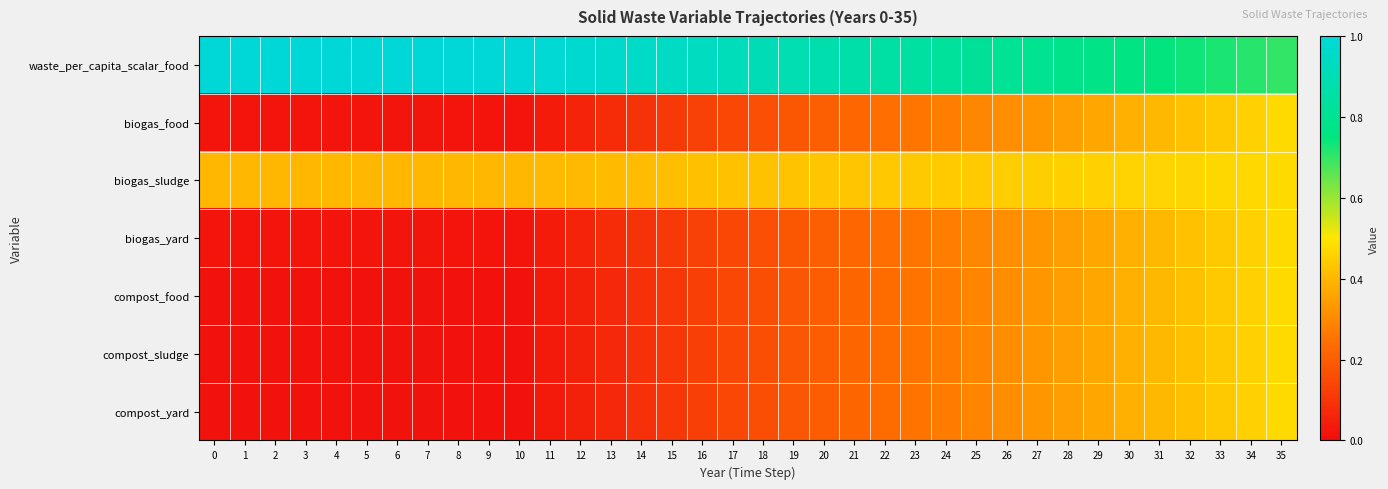

Reading left to right, list all the values displayed in this chart.

waste_per_capita_scalar_food: 0=1.0	1=1.0	2=1.0	3=1.0	4=1.0	5=1.0	6=1.0	7=1.0	8=1.0	9=1.0	10=1.0	11=1.0	12=1.0	13=1.0	14=1.0	15=0.9	16=0.9	17=0.9	18=0.9	19=0.9	20=0.9	21=0.9	22=0.9	23=0.8	24=0.8	25=0.8	26=0.8	27=0.8	28=0.8	29=0.8	30=0.8	31=0.7	32=0.7	33=0.7	34=0.7	35=0.7
biogas_food: 0=0.0	1=0.0	2=0.0	3=0.0	4=0.0	5=0.0	6=0.0	7=0.0	8=0.0	9=0.0	10=0.0	11=0.0	12=0.1	13=0.1	14=0.1	15=0.1	16=0.1	17=0.1	18=0.2	19=0.2	20=0.2	21=0.2	22=0.2	23=0.3	24=0.3	25=0.3	26=0.3	27=0.3	28=0.3	29=0.4	30=0.4	31=0.4	32=0.4	33=0.4	34=0.5	35=0.5
biogas_sludge: 0=0.4	1=0.4	2=0.4	3=0.4	4=0.4	5=0.4	6=0.4	7=0.4	8=0.4	9=0.4	10=0.4	11=0.4	12=0.4	13=0.4	14=0.4	15=0.4	16=0.4	17=0.4	18=0.4	19=0.4	20=0.4	21=0.4	22=0.4	23=0.4	24=0.4	25=0.4	26=0.4	27=0.5	28=0.5	29=0.5	30=0.5	31=0.5	32=0.5	33=0.5	34=0.5	35=0.5
biogas_yard: 0=0.0	1=0.0	2=0.0	3=0.0	4=0.0	5=0.0	6=0.0	7=0.0	8=0.0	9=0.0	10=0.0	11=0.0	12=0.1	13=0.1	14=0.1	15=0.1	16=0.1	17=0.1	18=0.2	19=0.2	20=0.2	21=0.2	22=0.2	23=0.3	24=0.3	25=0.3	26=0.3	27=0.3	28=0.3	29=0.4	30=0.4	31=0.4	32=0.4	33=0.4	34=0.5	35=0.5
compost_food: 0=0.0	1=0.0	2=0.0	3=0.0	4=0.0	5=0.0	6=0.0	7=0.0	8=0.0	9=0.0	10=0.0	11=0.0	12=0.1	13=0.1	14=0.1	15=0.1	16=0.1	17=0.1	18=0.2	19=0.2	20=0.2	21=0.2	22=0.2	23=0.3	24=0.3	25=0.3	26=0.3	27=0.3	28=0.3	29=0.4	30=0.4	31=0.4	32=0.4	33=0.4	34=0.5	35=0.5
compost_sludge: 0=0.0	1=0.0	2=0.0	3=0.0	4=0.0	5=0.0	6=0.0	7=0.0	8=0.0	9=0.0	10=0.0	11=0.0	12=0.1	13=0.1	14=0.1	15=0.1	16=0.1	17=0.1	18=0.2	19=0.2	20=0.2	21=0.2	22=0.2	23=0.3	24=0.3	25=0.3	26=0.3	27=0.3	28=0.3	29=0.4	30=0.4	31=0.4	32=0.4	33=0.4	34=0.5	35=0.5
compost_yard: 0=0.0	1=0.0	2=0.0	3=0.0	4=0.0	5=0.0	6=0.0	7=0.0	8=0.0	9=0.0	10=0.0	11=0.0	12=0.1	13=0.1	14=0.1	15=0.1	16=0.1	17=0.1	18=0.2	19=0.2	20=0.2	21=0.2	22=0.2	23=0.3	24=0.3	25=0.3	26=0.3	27=0.3	28=0.3	29=0.4	30=0.4	31=0.4	32=0.4	33=0.4	34=0.5	35=0.5